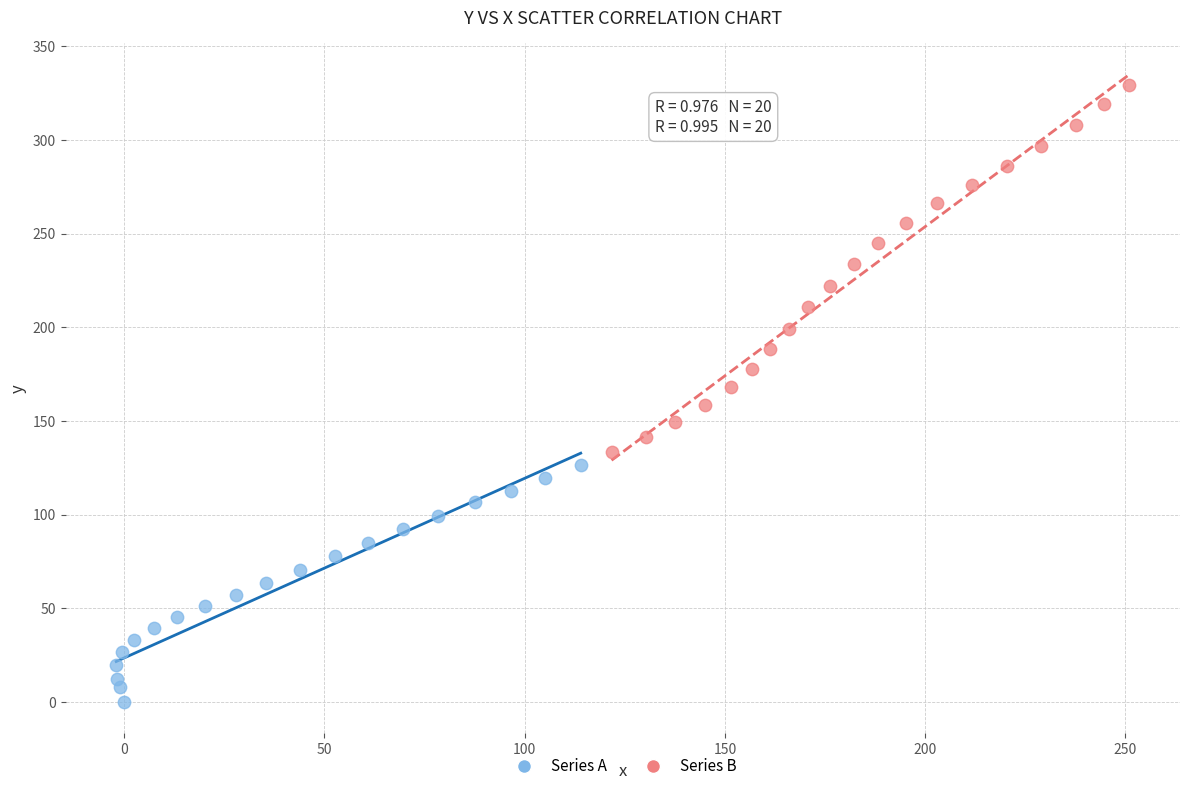

What are all the series names shown in the legend?

Series A, Series B